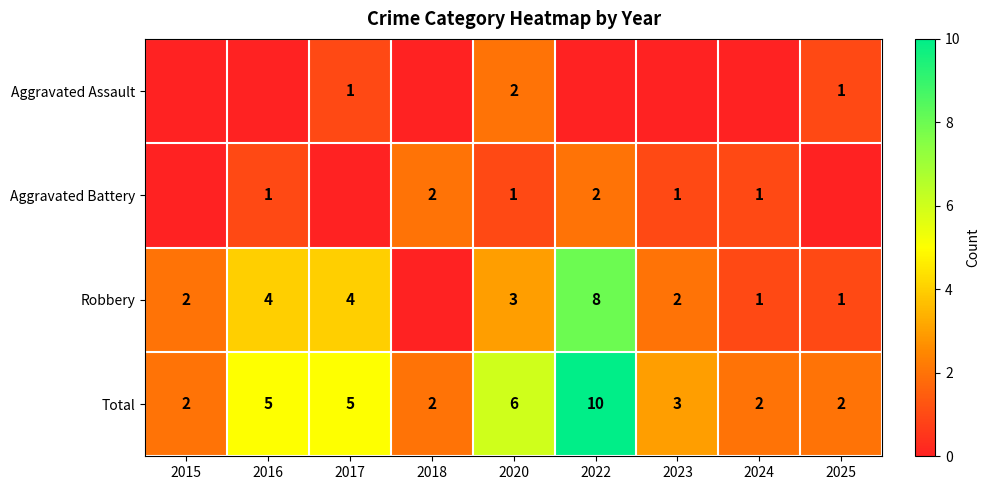

What is the total value across all series at 2018?

4